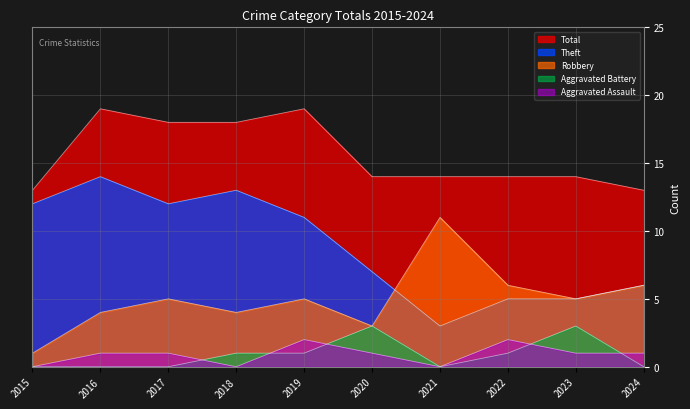

Rank the series at 2018 from lowest to highest value.

Aggravated Assault, Aggravated Battery, Robbery, Theft, Total